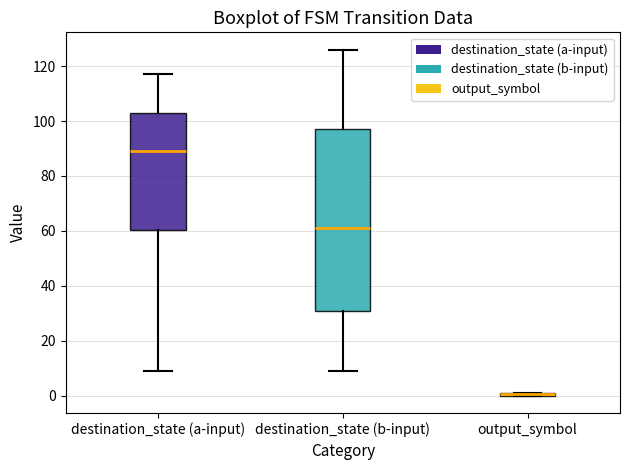

Comparing the boxes themselves (not the whiskers), which one is the tallest?

destination_state (b-input)